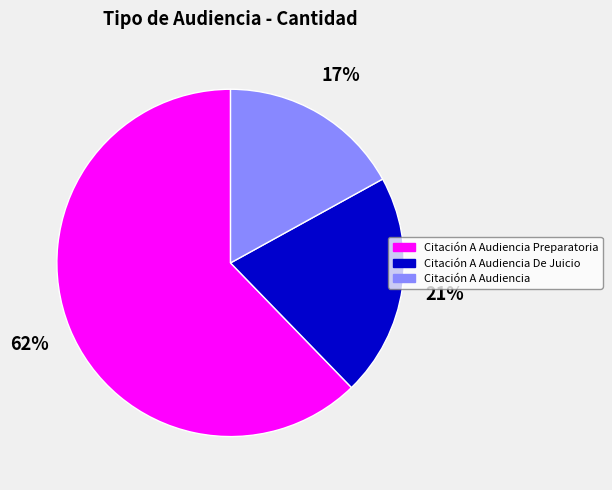

Combined, do Citación A Audiencia De Juicio and Citación A Audiencia account for over 50%?

No